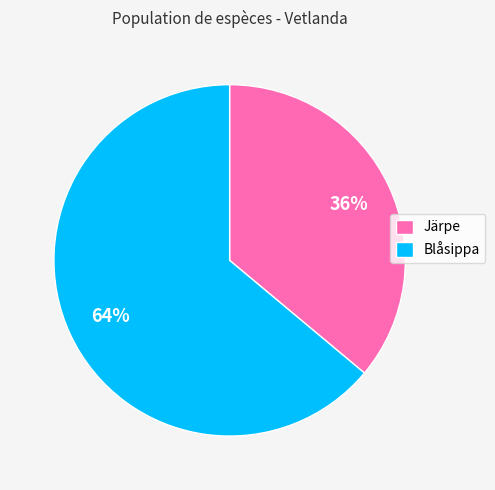

To the nearest percent, what is the difference between the largest and smallest slice percentages?

28%